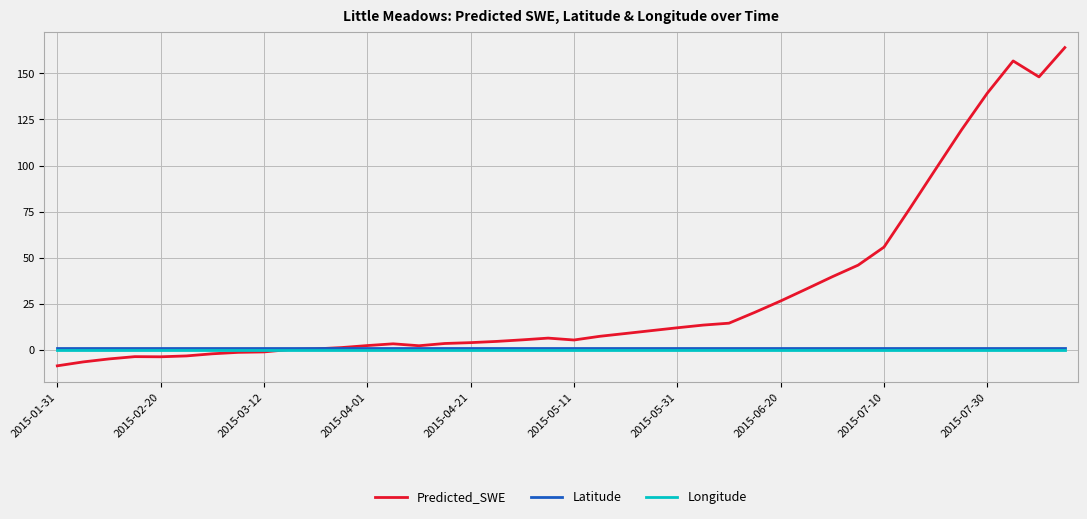

Which series has the largest range (max minus min)?

Predicted_SWE